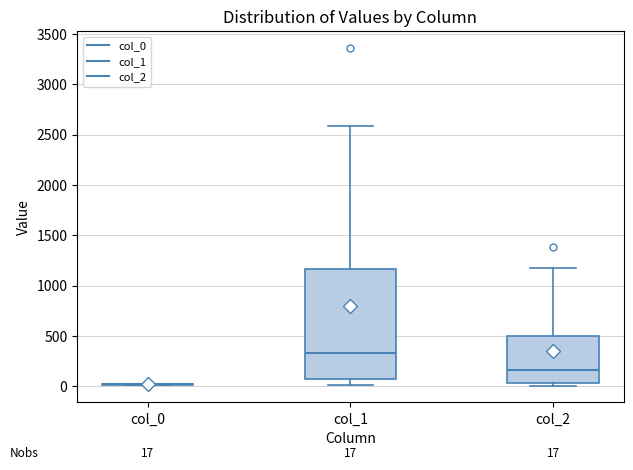

Comparing the boxes themselves (not the whiskers), which one is the tallest?

col_1